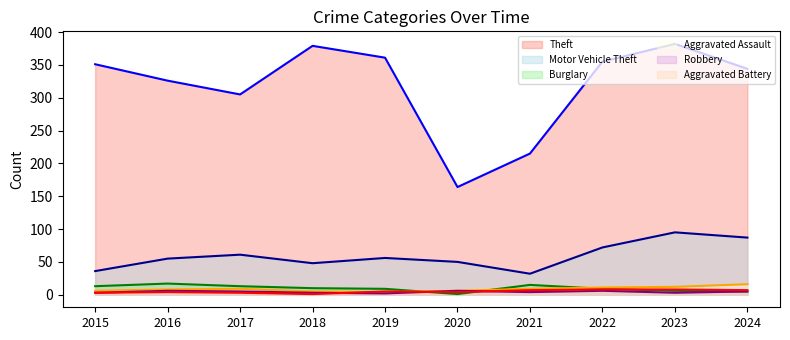

How many lines are shown in the chart?

6